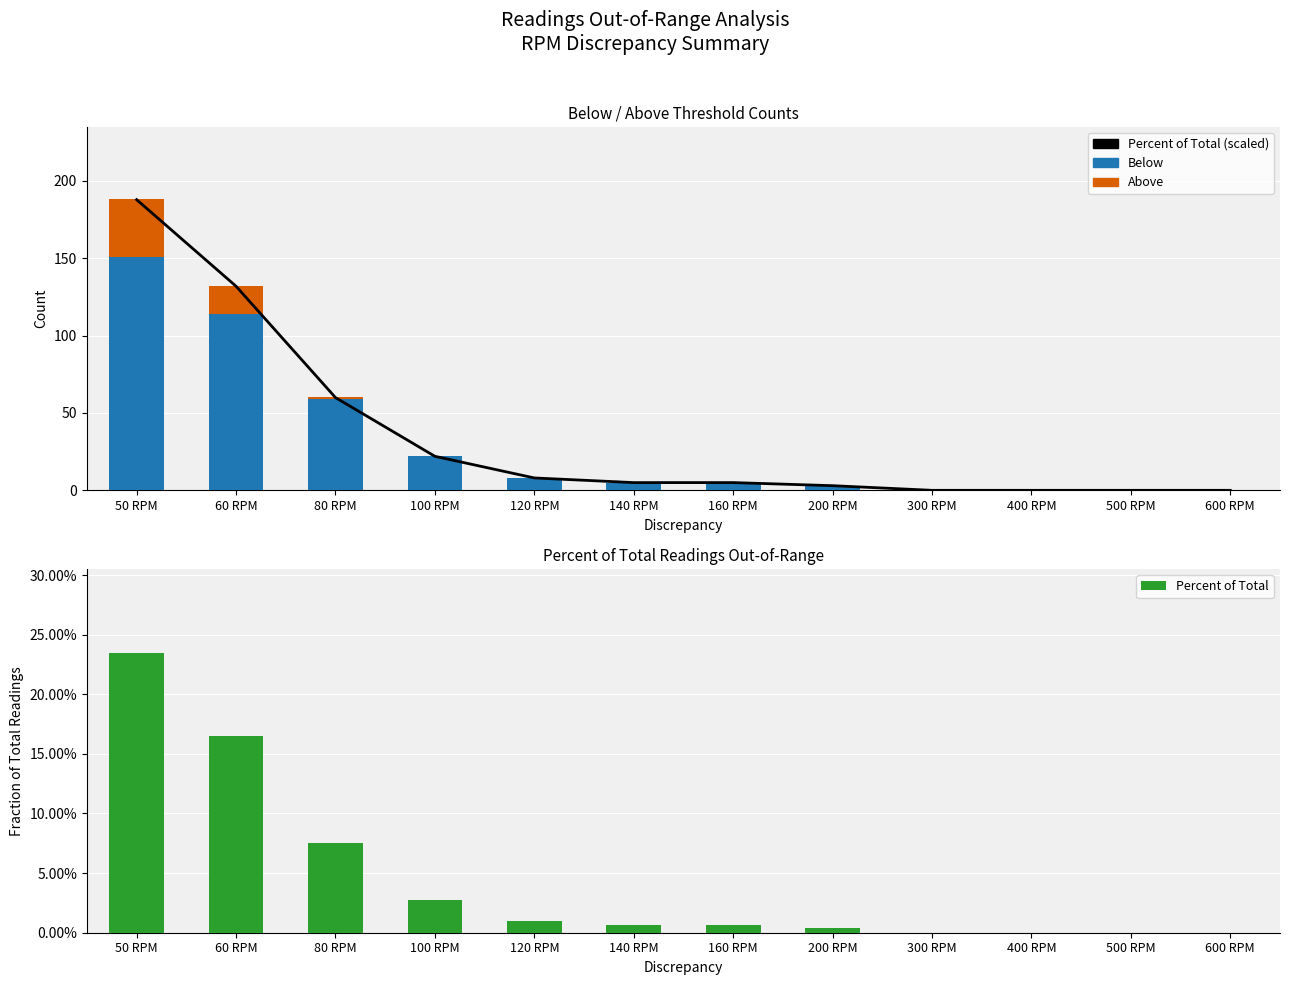

Where is Percent of Total nearest to the value 0?

300 RPM